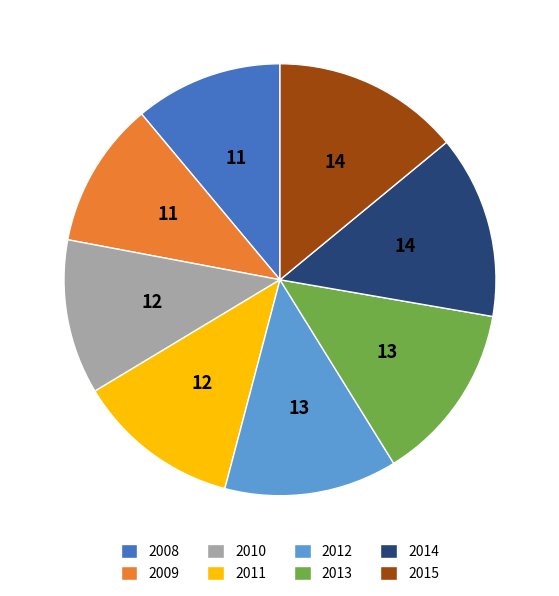

Is there any slice that represents more than half of the pie?

No